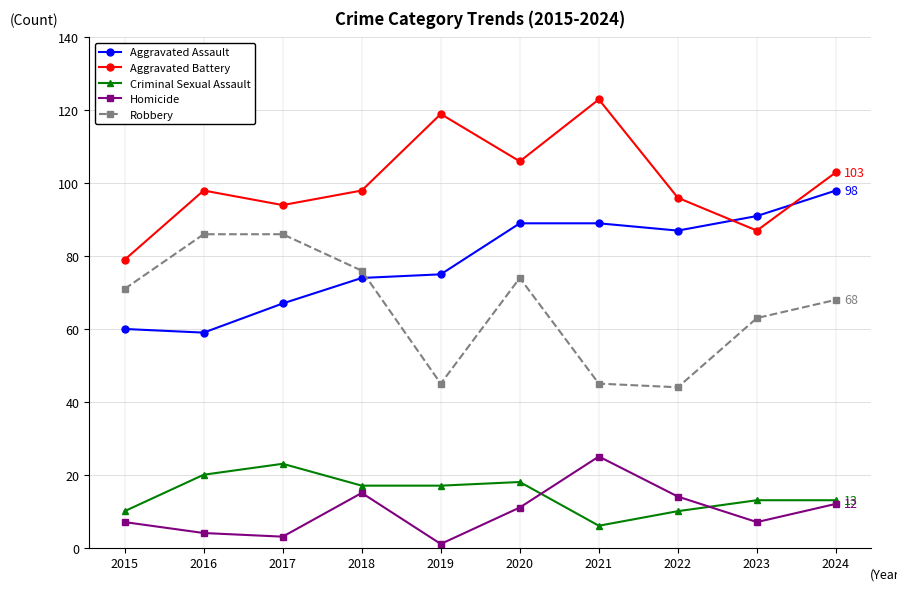

Which category has the highest value in the Aggravated Assault series?

2024